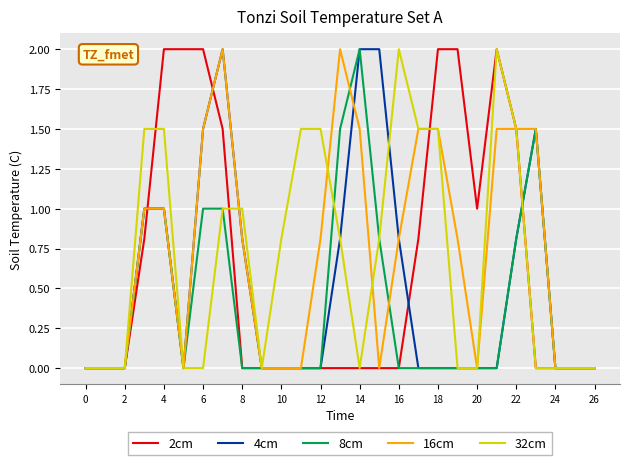

How many series are shown in this chart?

5